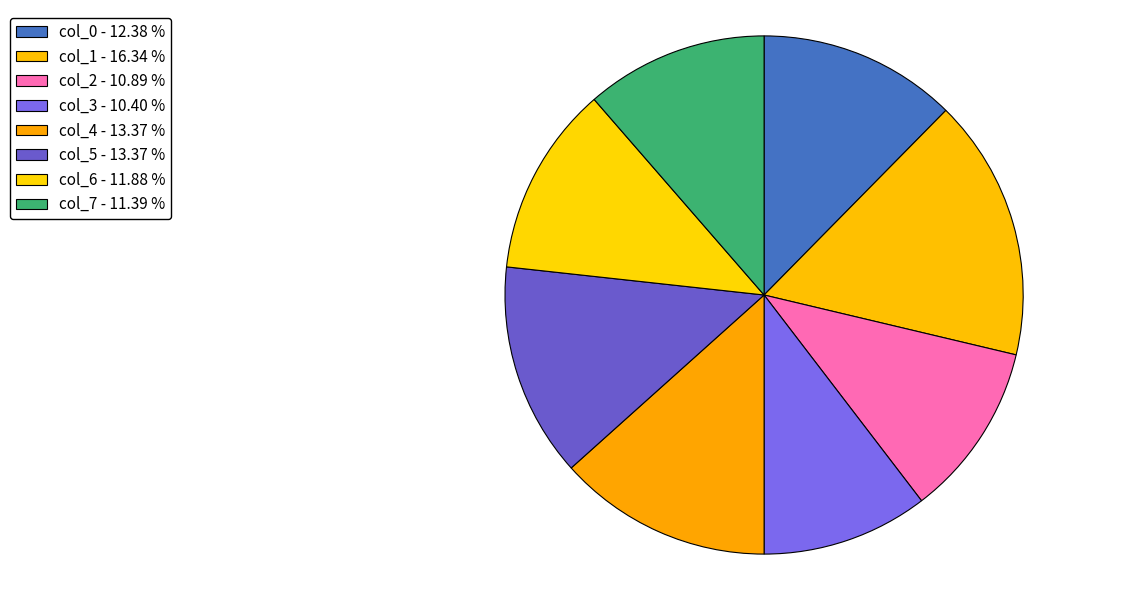

How many slices are in this pie chart?

8